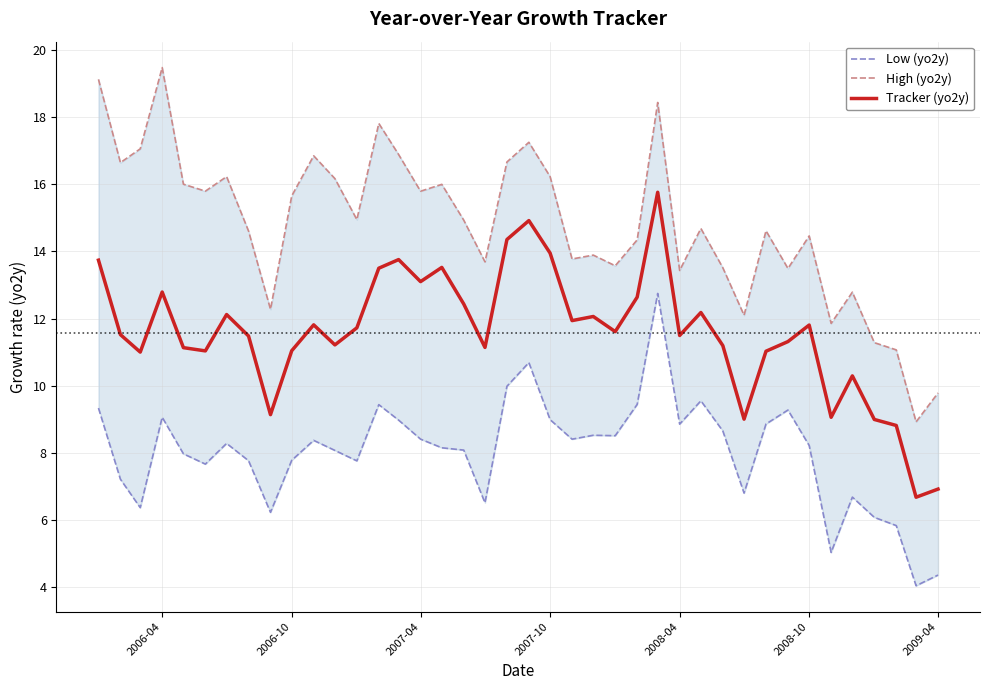

The value of Tracker (yo2y) at 2007-10 is 22.4. True or false?

False